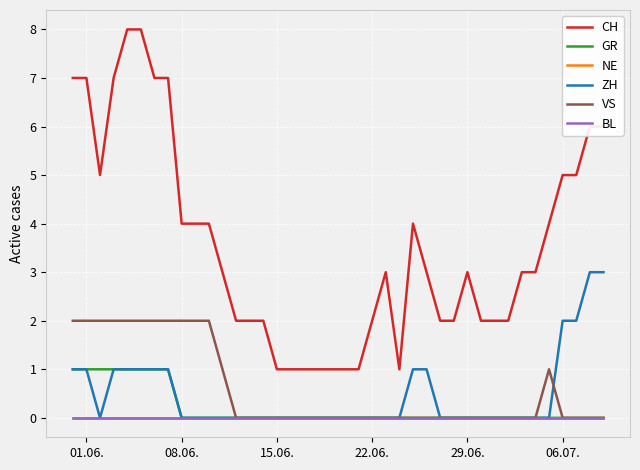

What is the difference between the second highest and minimum values in the ZH series?

3